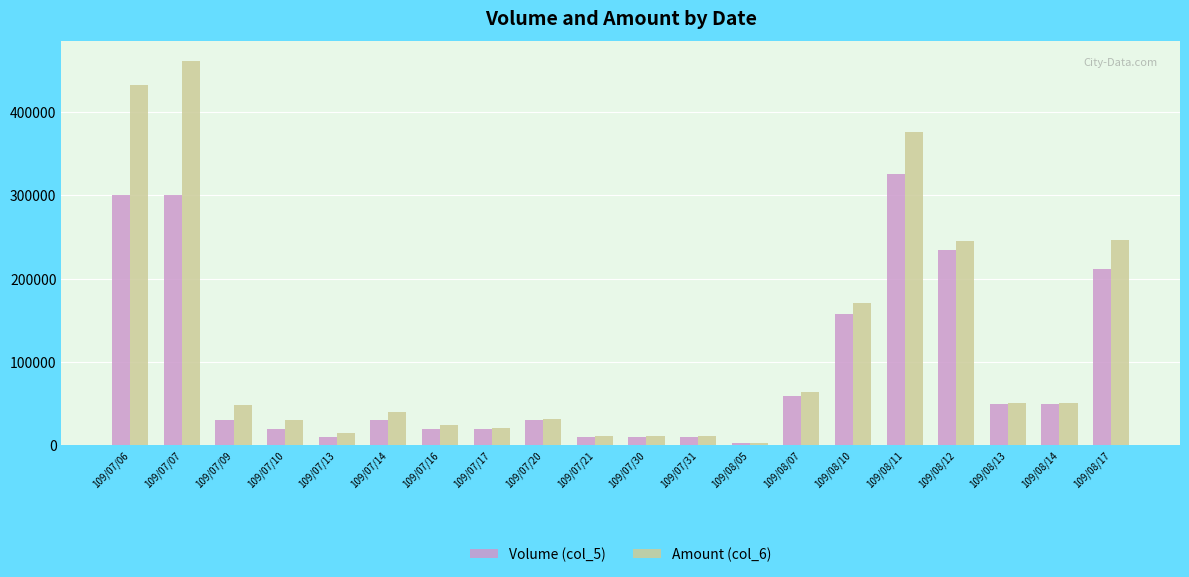

What is the value of the Volume (col_5) bar at the 3rd from the left?

30000